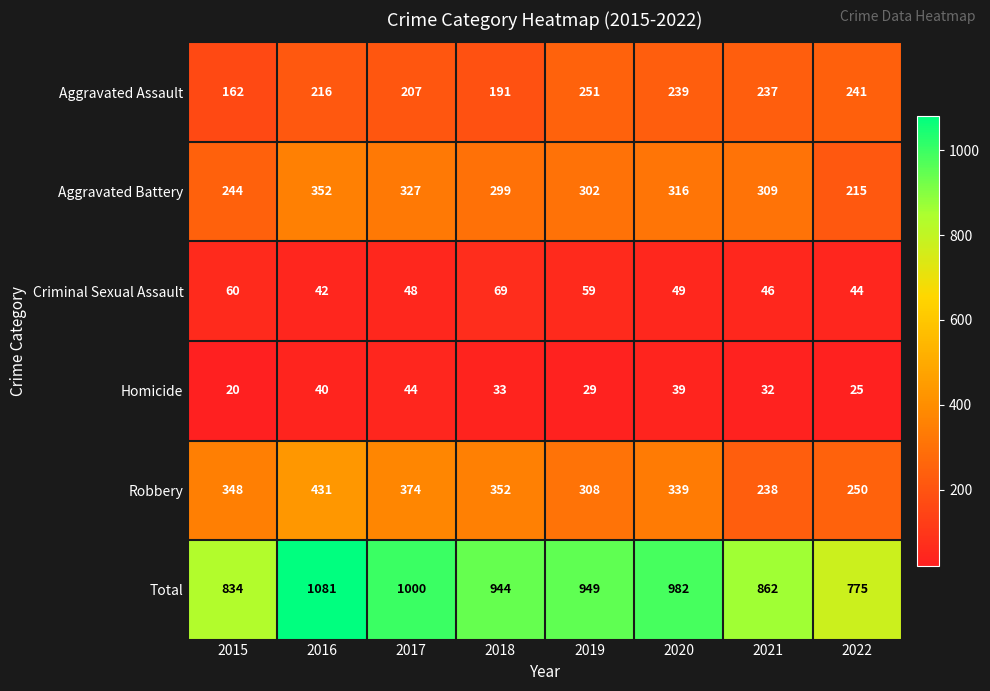

List the series in order of their peak value, lowest first.

Homicide, Criminal Sexual Assault, Aggravated Assault, Aggravated Battery, Robbery, Total